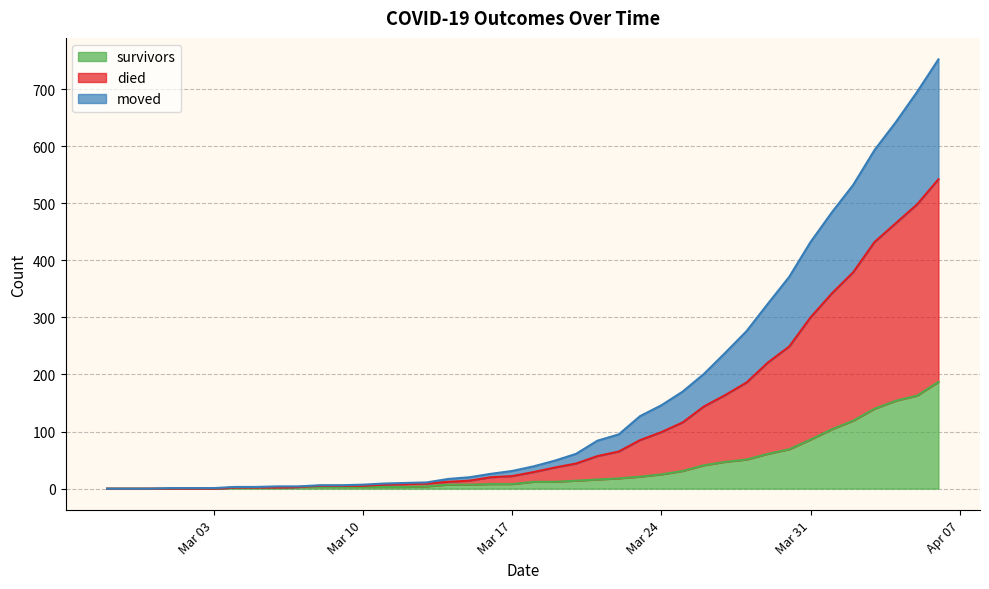

True or false: moved and survivors cross at least once.

False